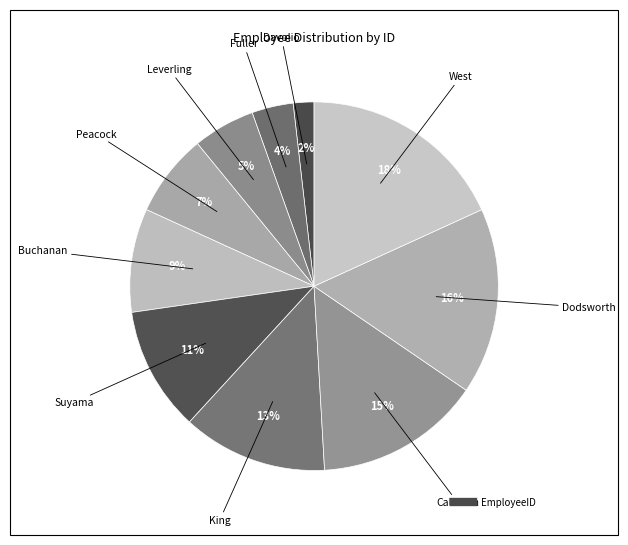

Count the number of slices in the pie.

10